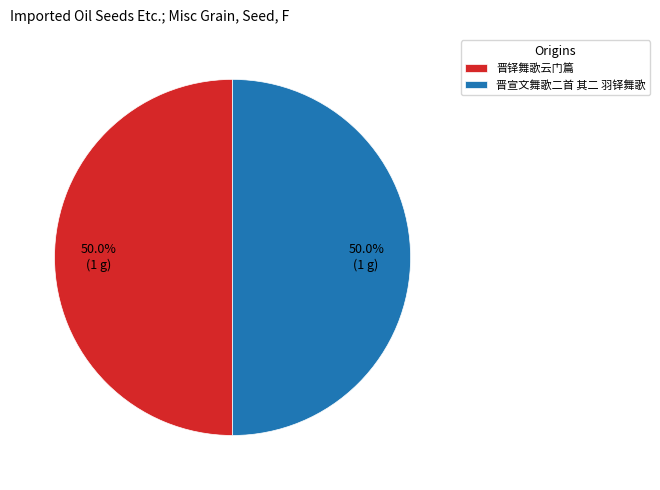

Count the number of slices in the pie.

2